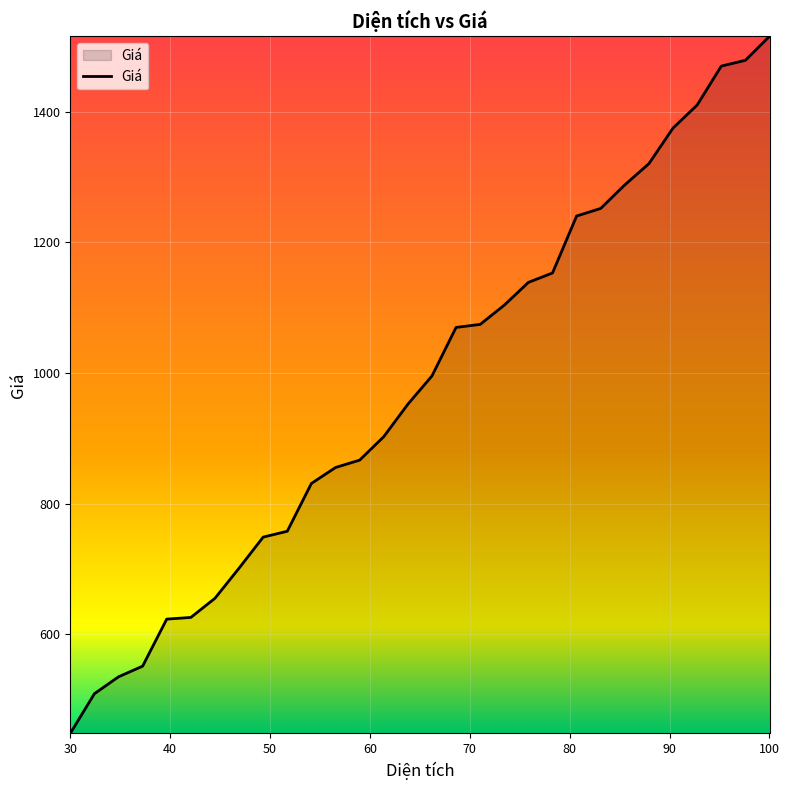

What is the sum of all values?

29449.7